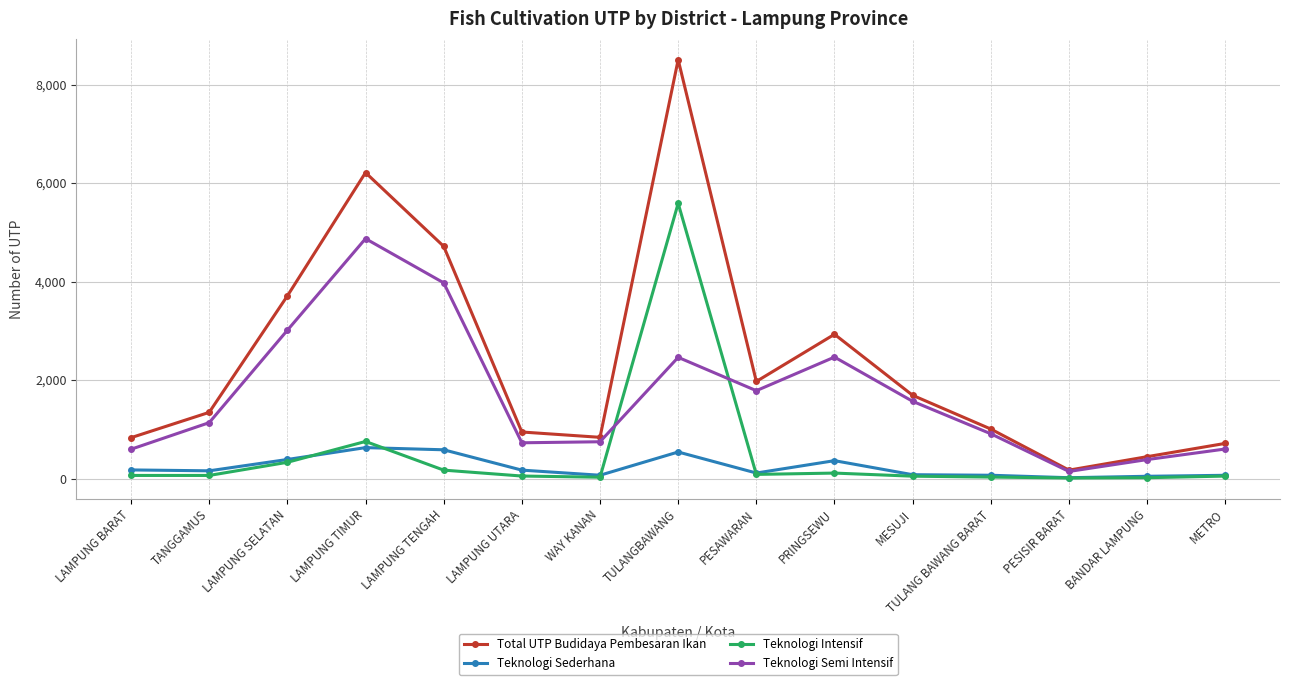

In Total UTP Budidaya Pembesaran Ikan, how many points are higher than both neighbors (excluding endpoints)?

3